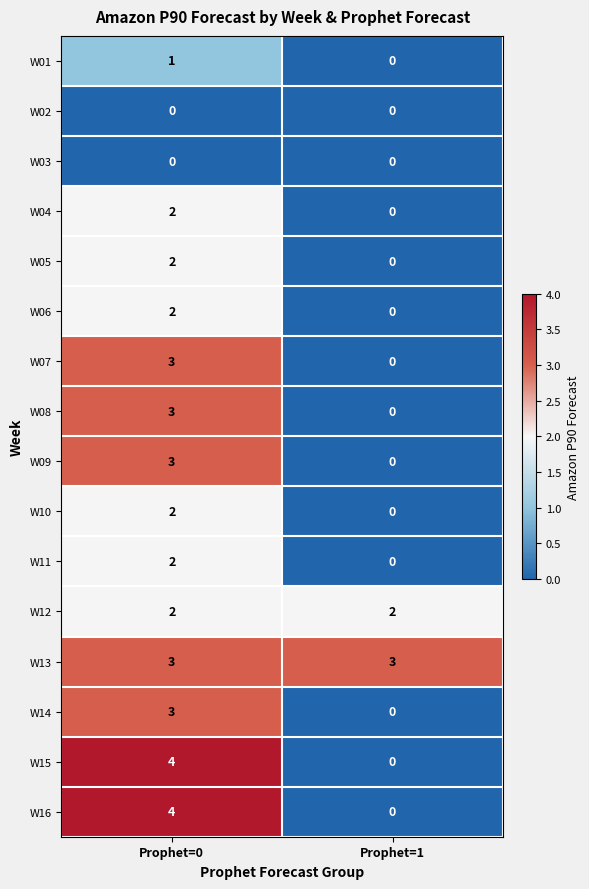

What is the sum of all W14 values?

3